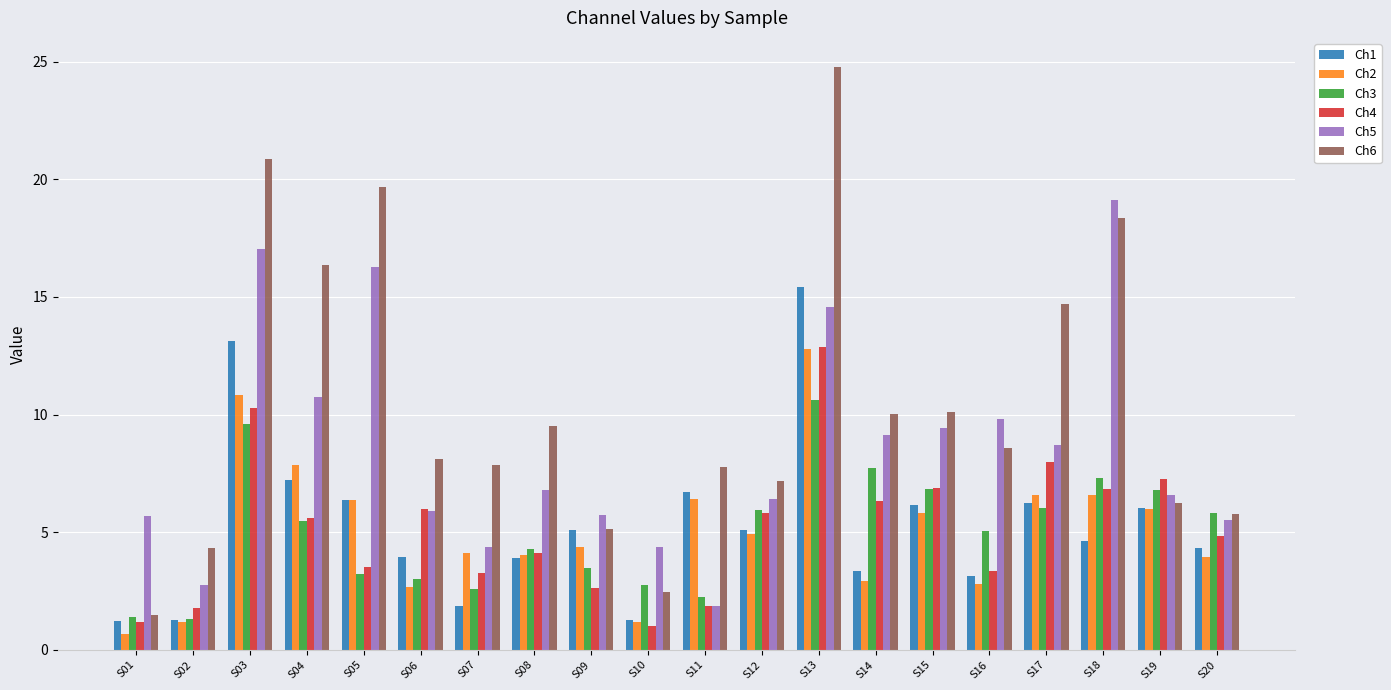

At which label does Ch6 reach its minimum?

S01